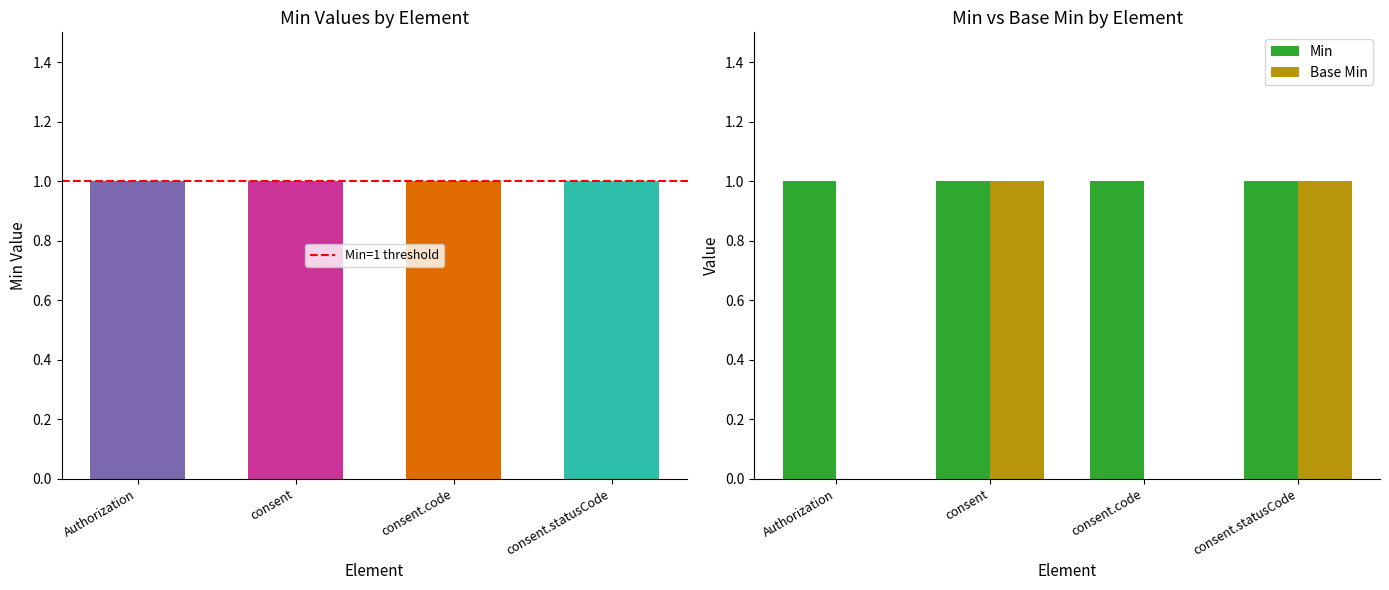

What are all the series names shown in the legend?

Min, Base Min